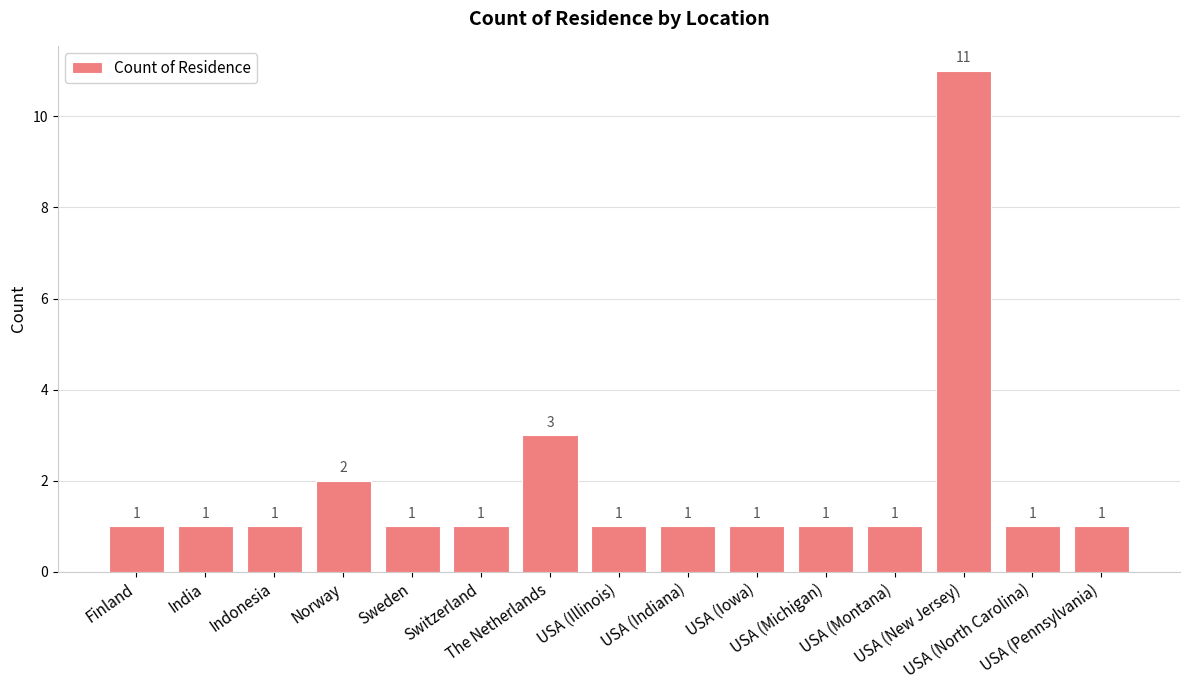

Reading left to right, extract all data points from this chart.

1	1	1	2	1	1	3	1	1	1	1	1	11	1	1